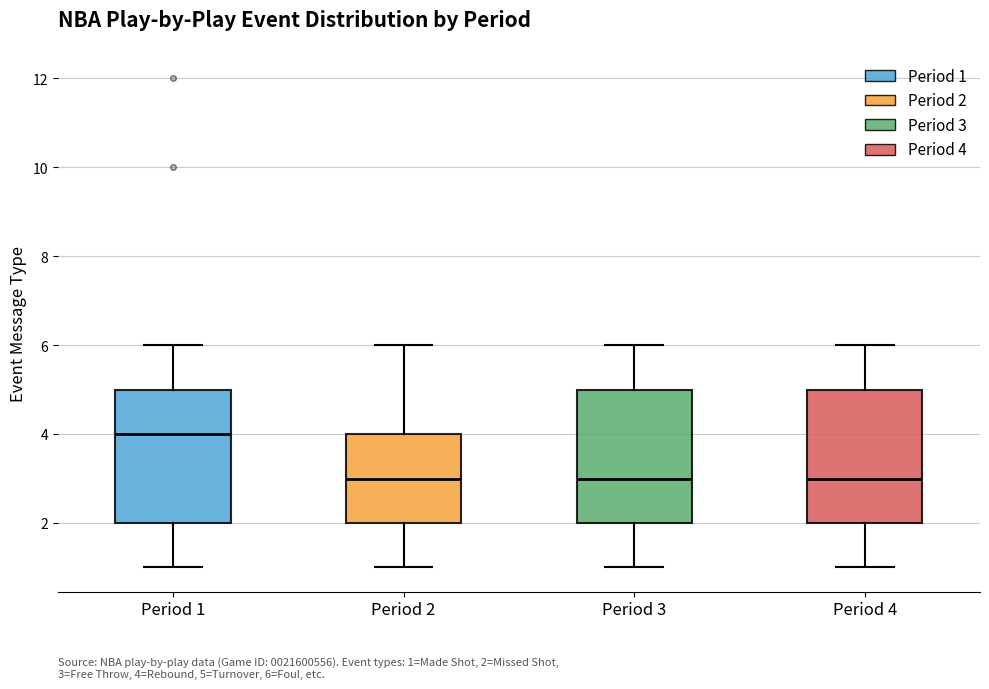

Which box has the highest median line?

Period 1